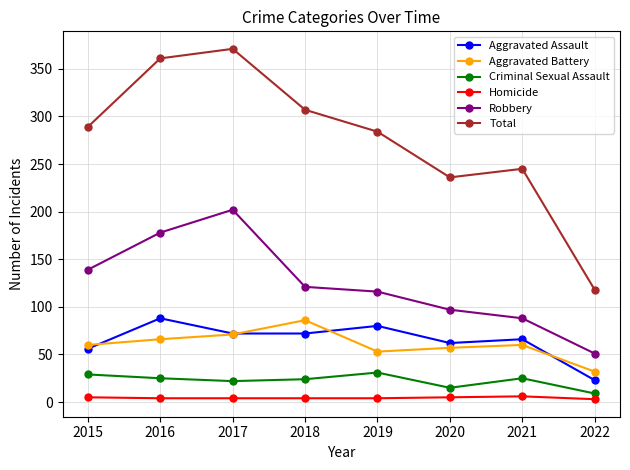

How many data points does each series have?

8